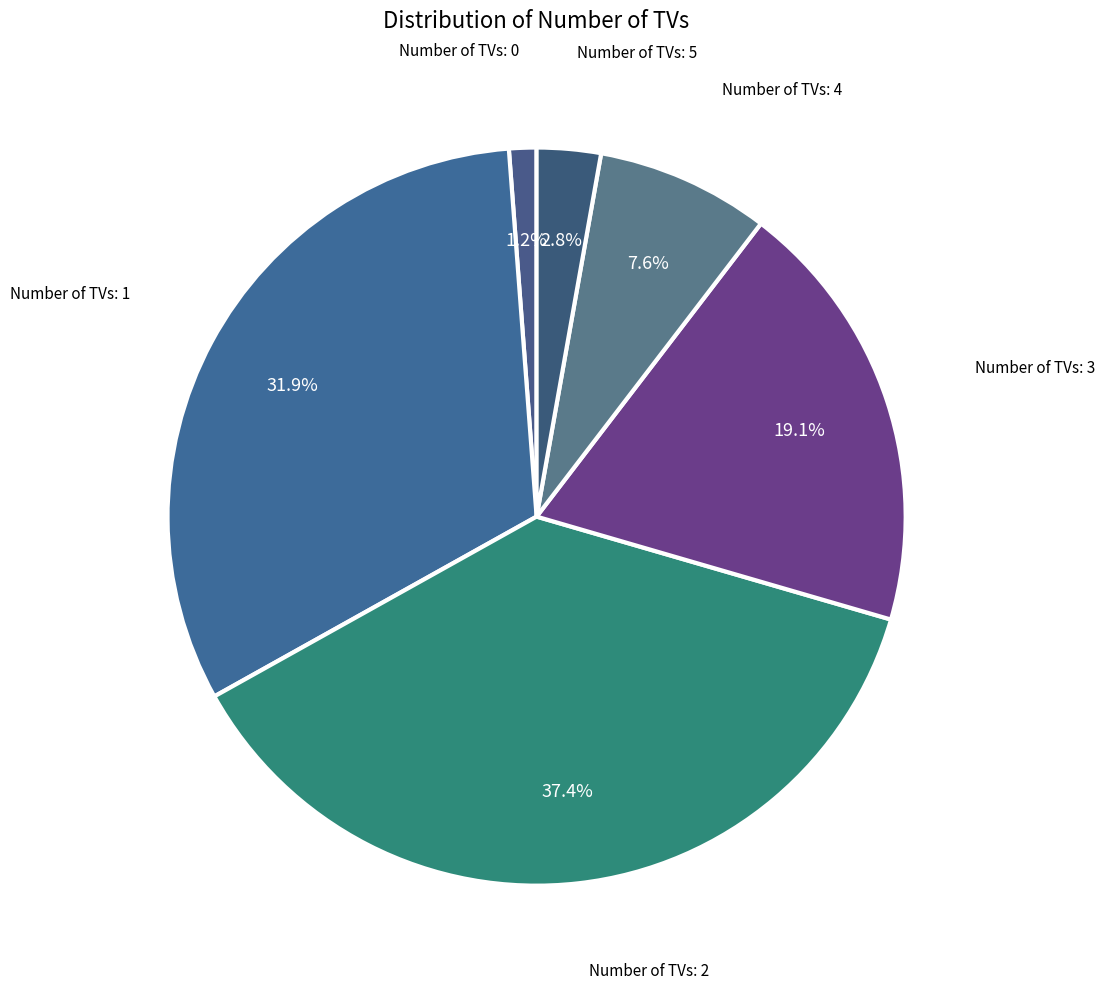

How many segments does this pie chart have?

6